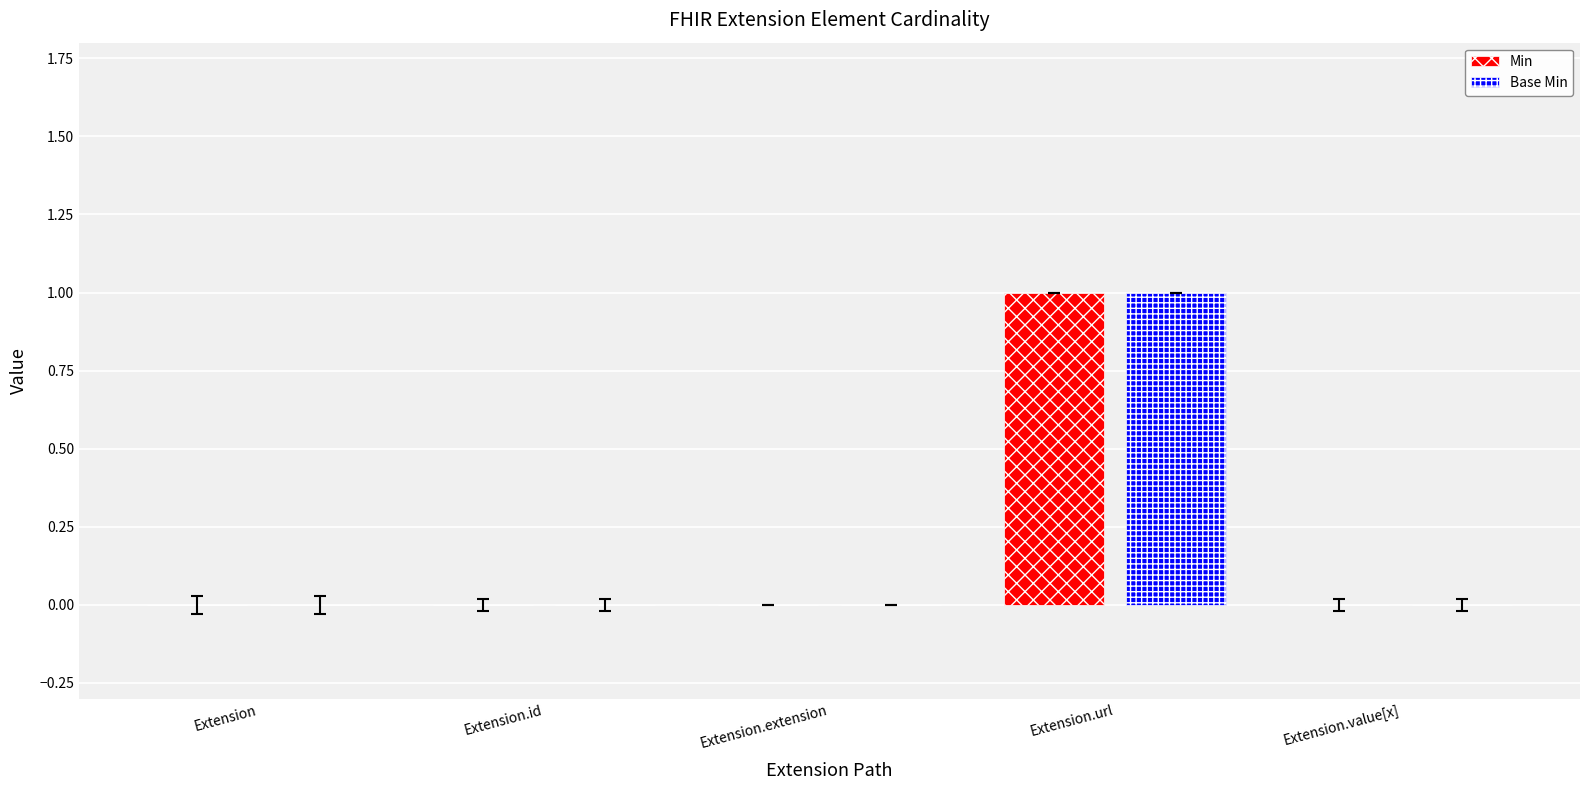

Reading left to right, what are all the values shown in this chart?

Min: 0	0	0	1	0
Base Min: 0	0	0	1	0